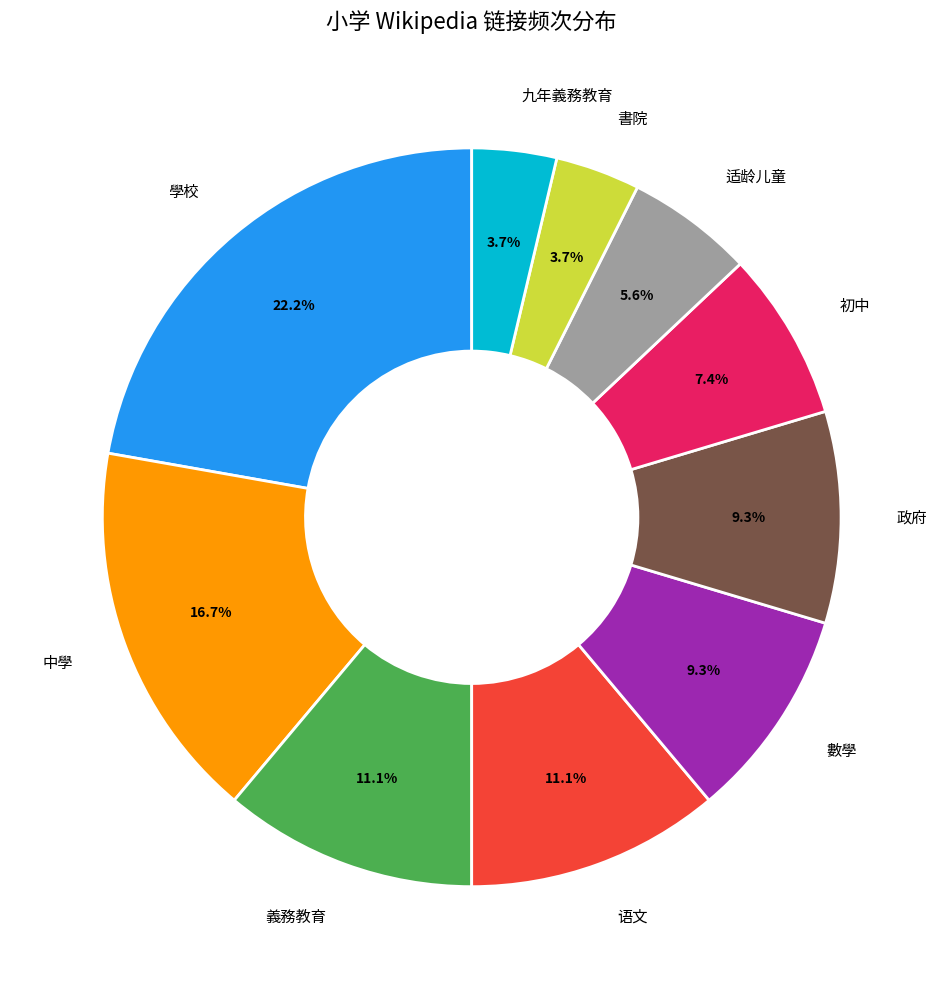

What is the ratio of the value at 中學 to the value at 數學?

1.8